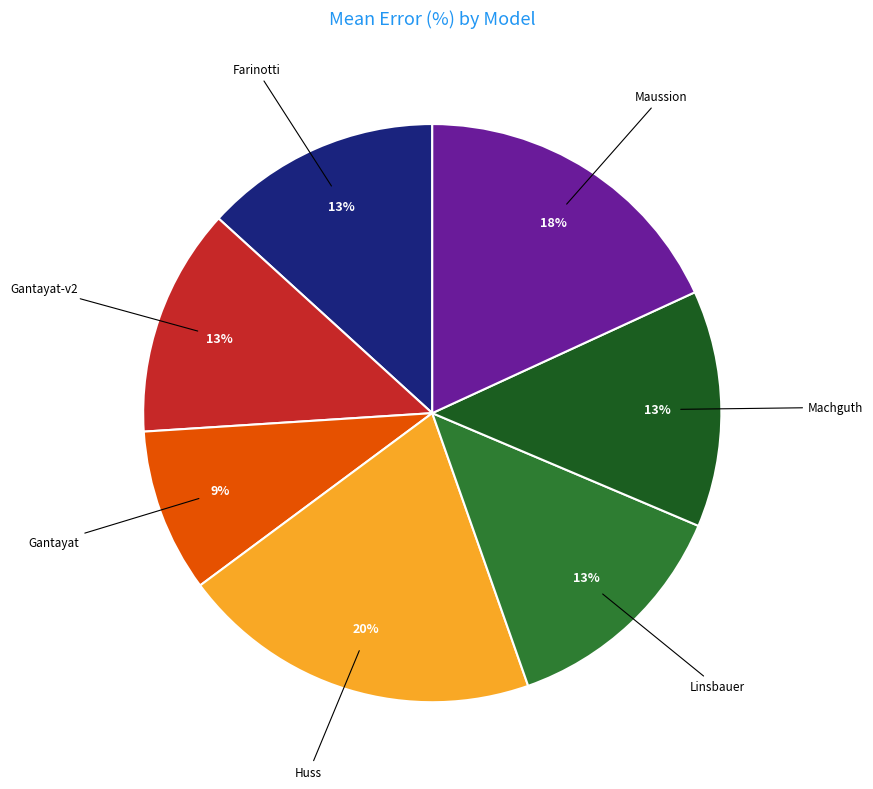

Do Farinotti and Huss together represent more than half of the pie?

No